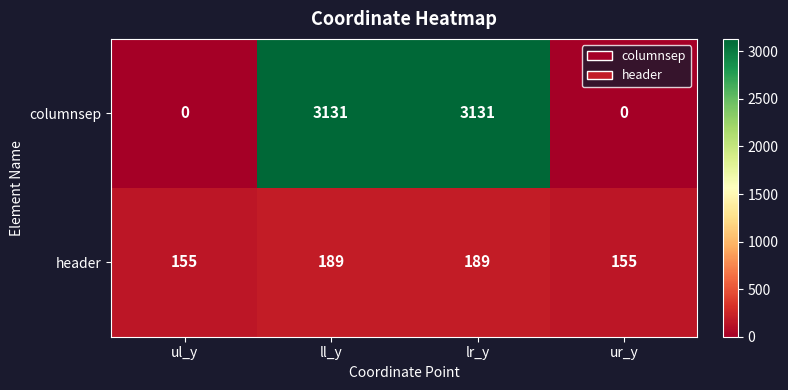

Count the number of data series in this chart.

2